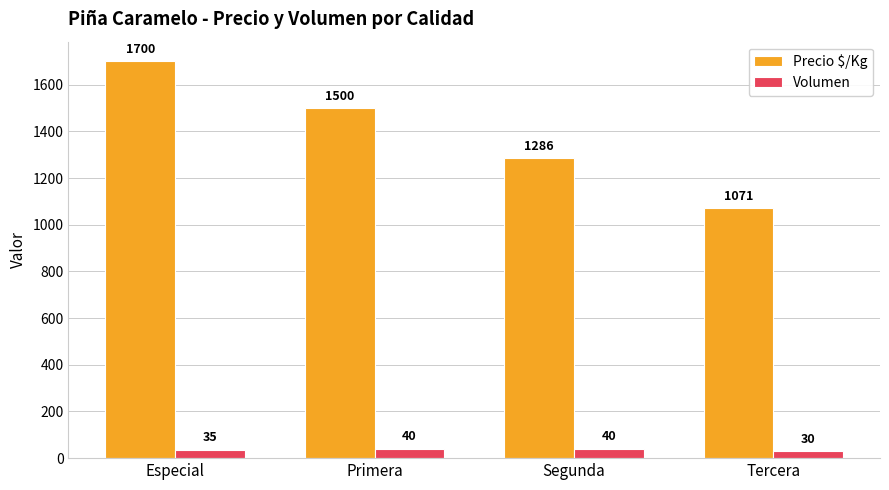

List the series in order of their overall mean, lowest first.

Volumen, Precio $/Kg